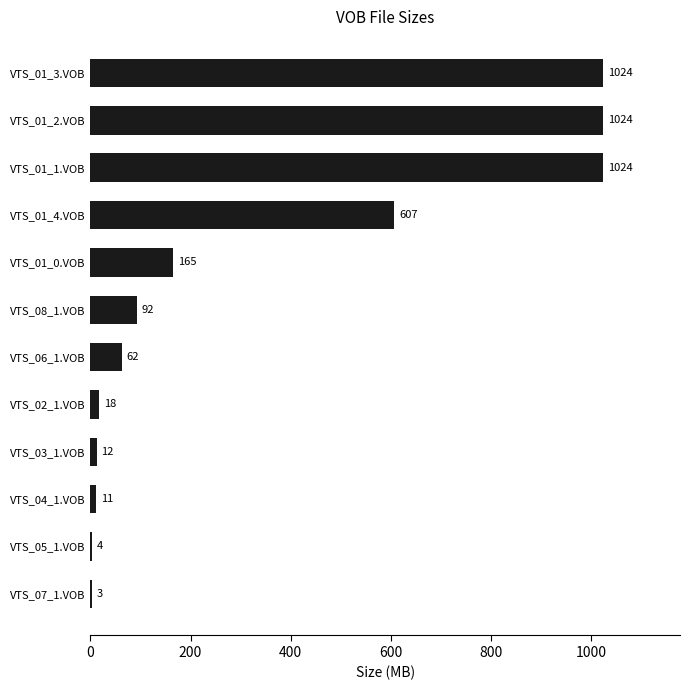

True or false: the data shows 1354.6 at VTS_01_3.VOB.

False